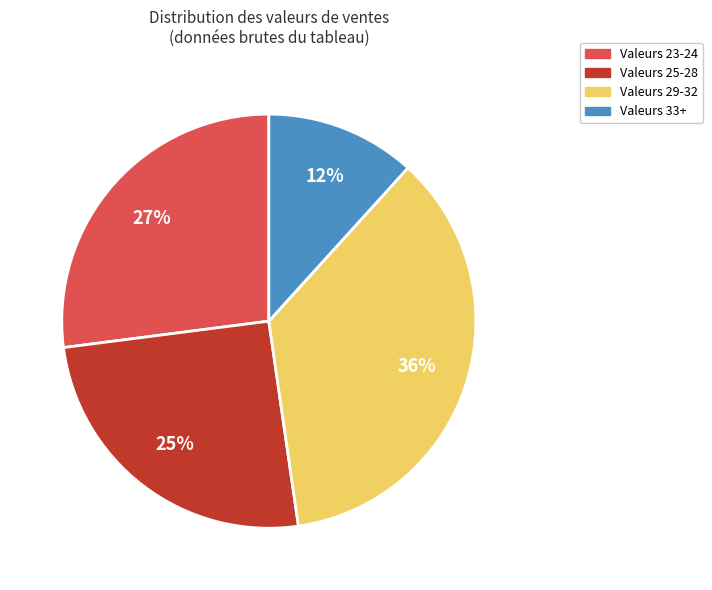

Does any single category account for the majority?

No